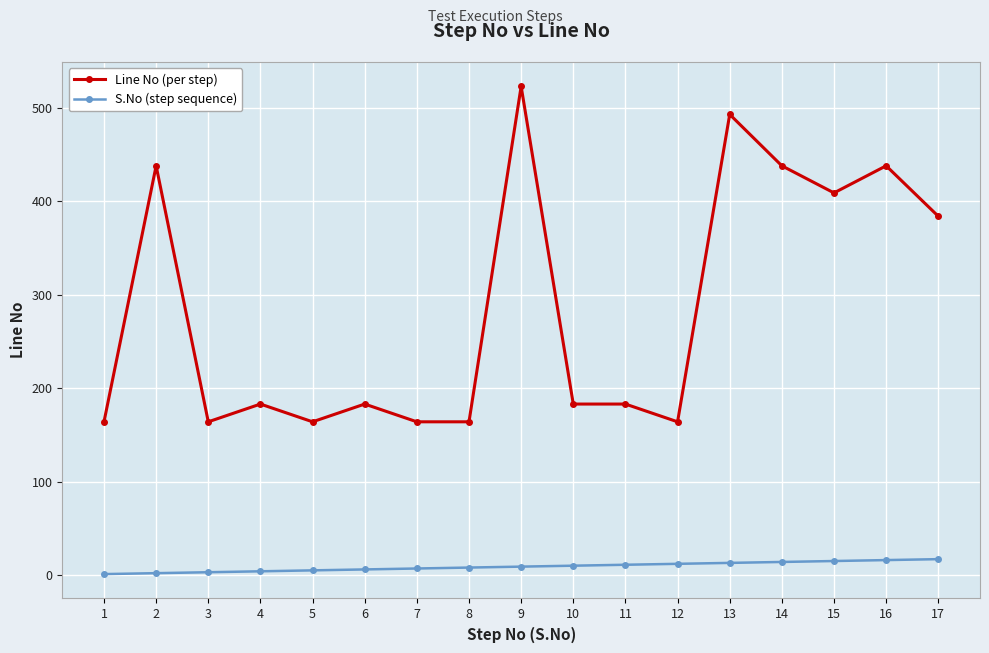

Rank the series at 10 from highest to lowest value.

Line No (per step), S.No (step sequence)